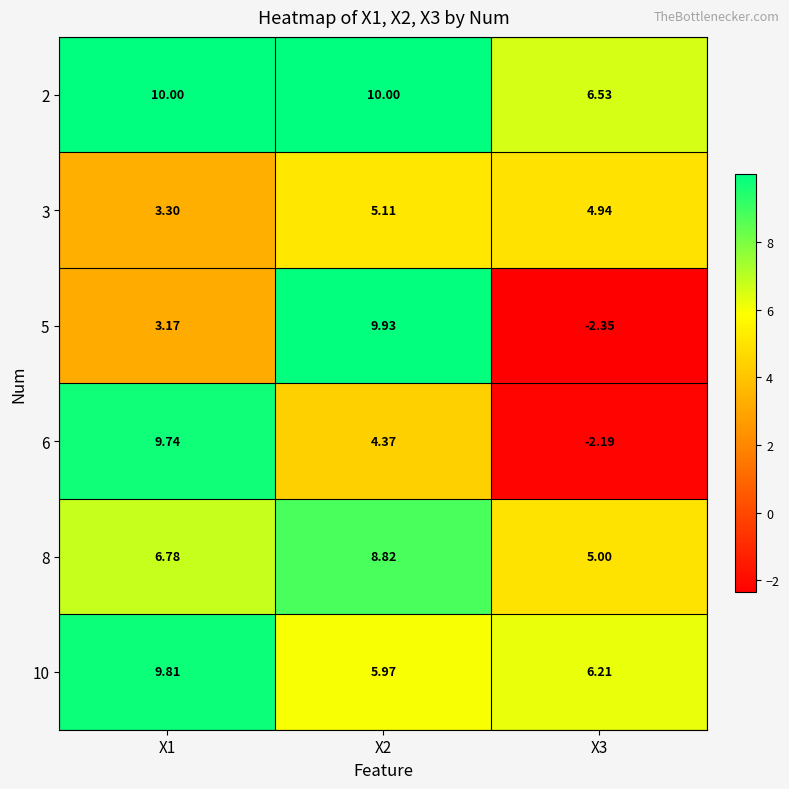

Which series has the largest total across all categories?

2